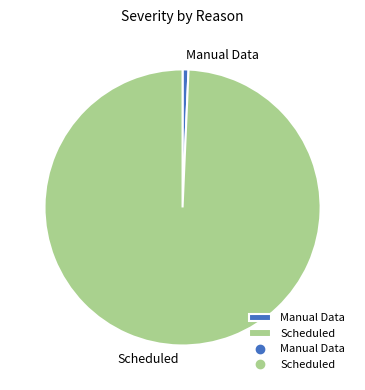

Between Manual Data and Scheduled, which is larger?

Scheduled